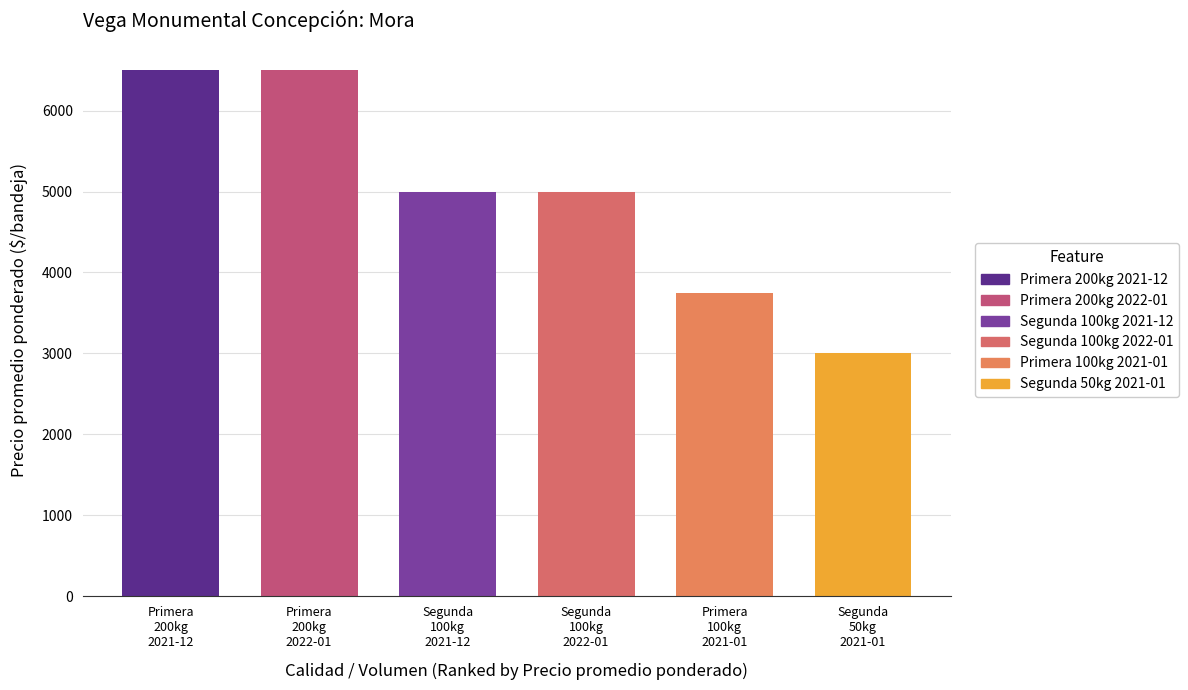

Does the chart contain stacked bars?

No